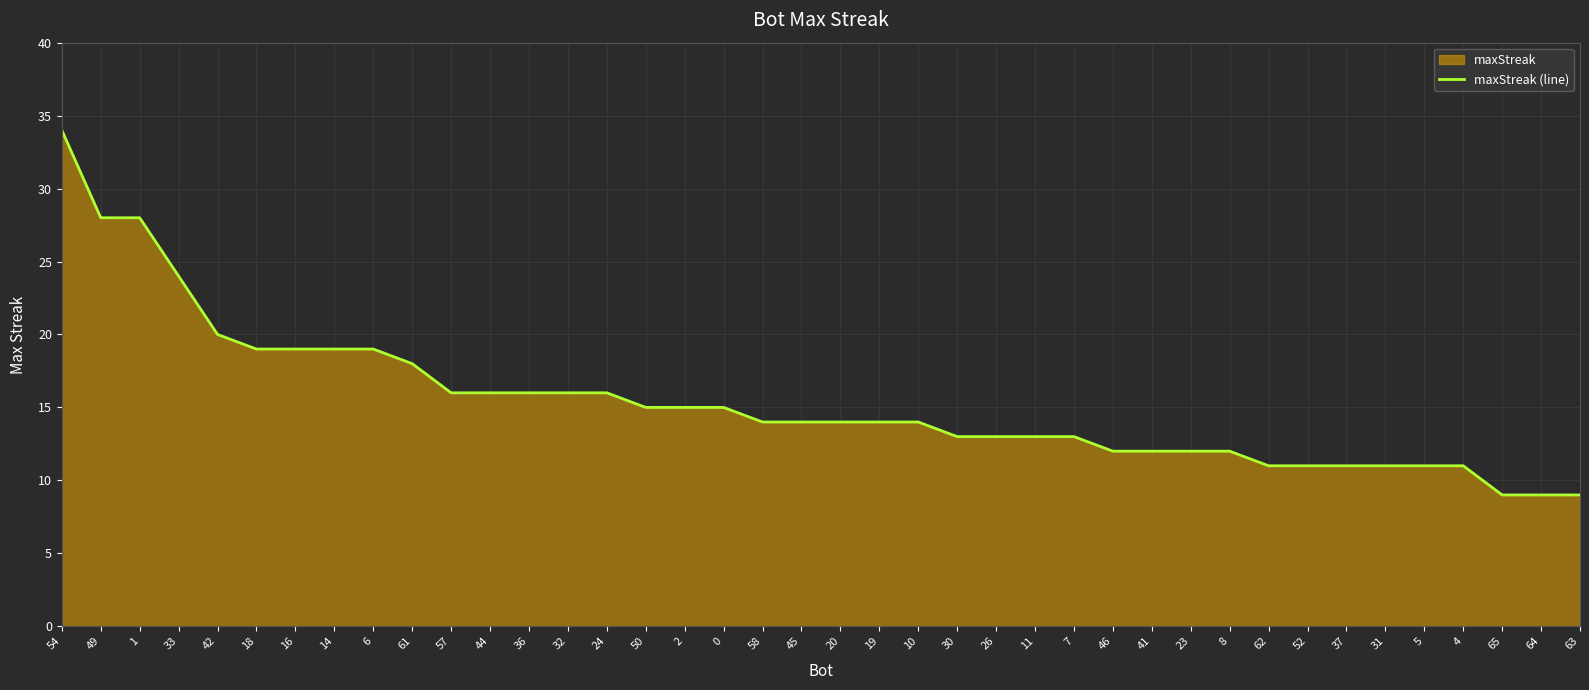

Reading left to right, list all the values displayed in this chart.

54=34	49=28	1=28	33=24	42=20	18=19	16=19	14=19	6=19	61=18	57=16	44=16	36=16	32=16	24=16	50=15	2=15	0=15	58=14	45=14	20=14	19=14	10=14	30=13	26=13	11=13	7=13	46=12	41=12	23=12	8=12	62=11	52=11	37=11	31=11	5=11	4=11	65=9	64=9	63=9